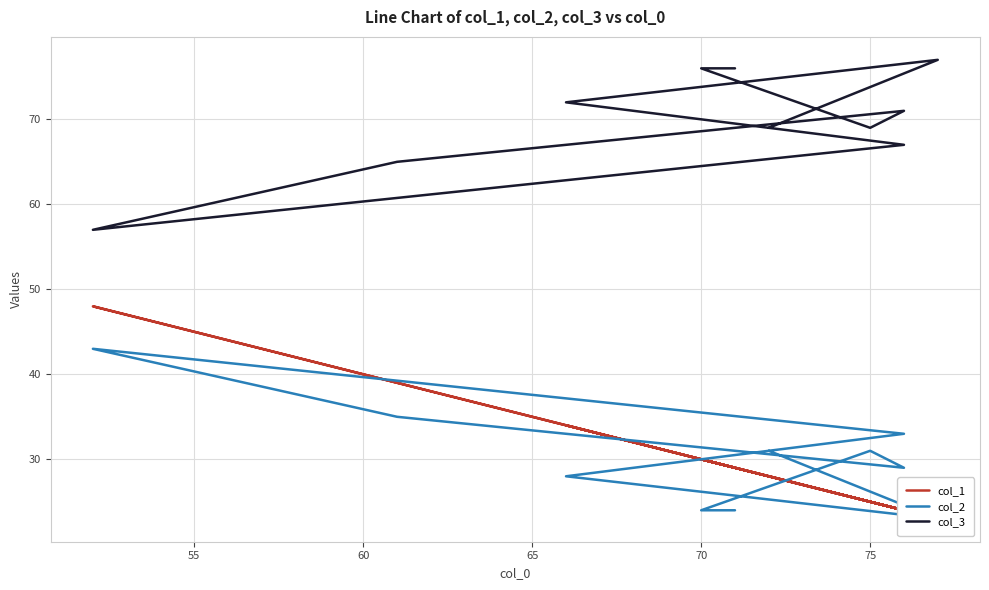

What is the smallest value displayed?

23